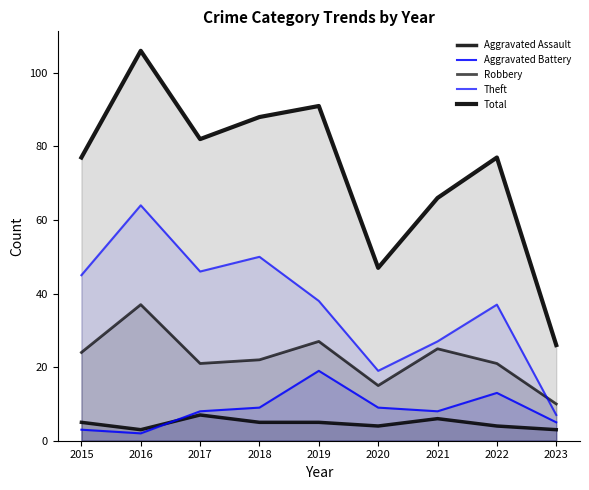

Where does the Aggravated Assault series first go above 5?

2017